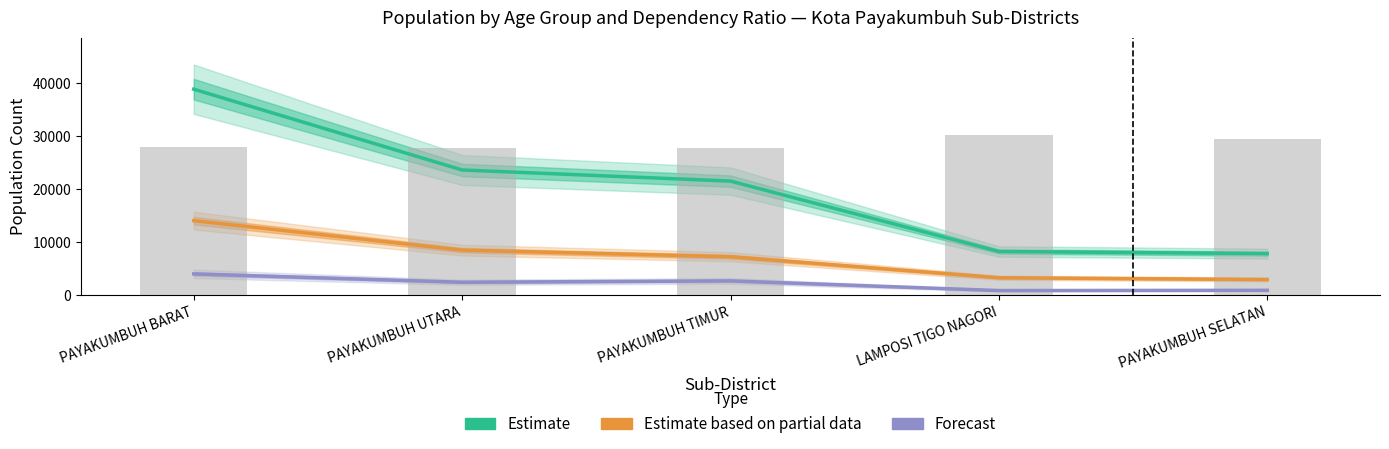

How many groups of bars are there?

5